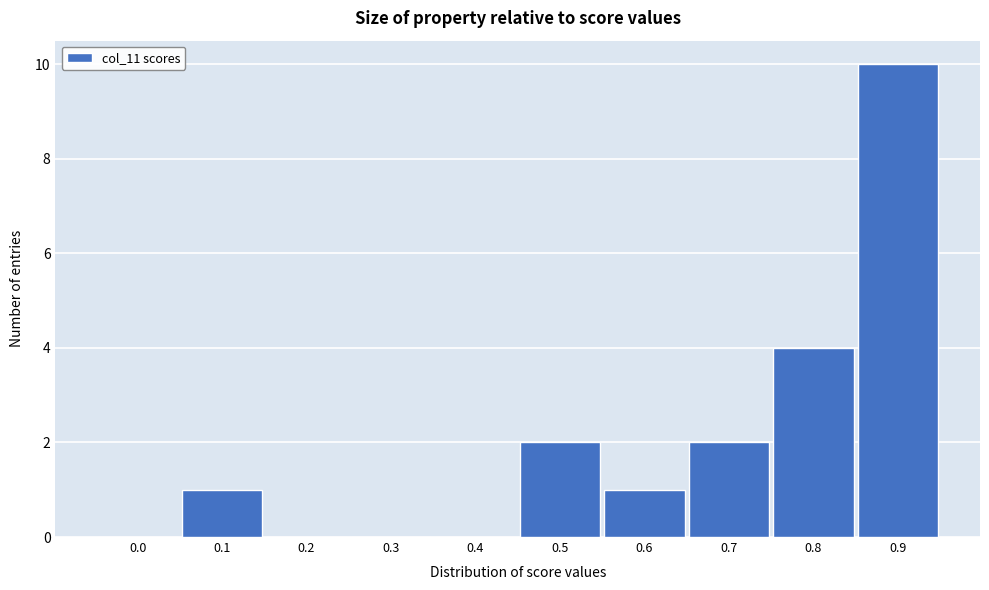

Approximately how many times larger is the value at 0.7 compared to 0.6?

2.0